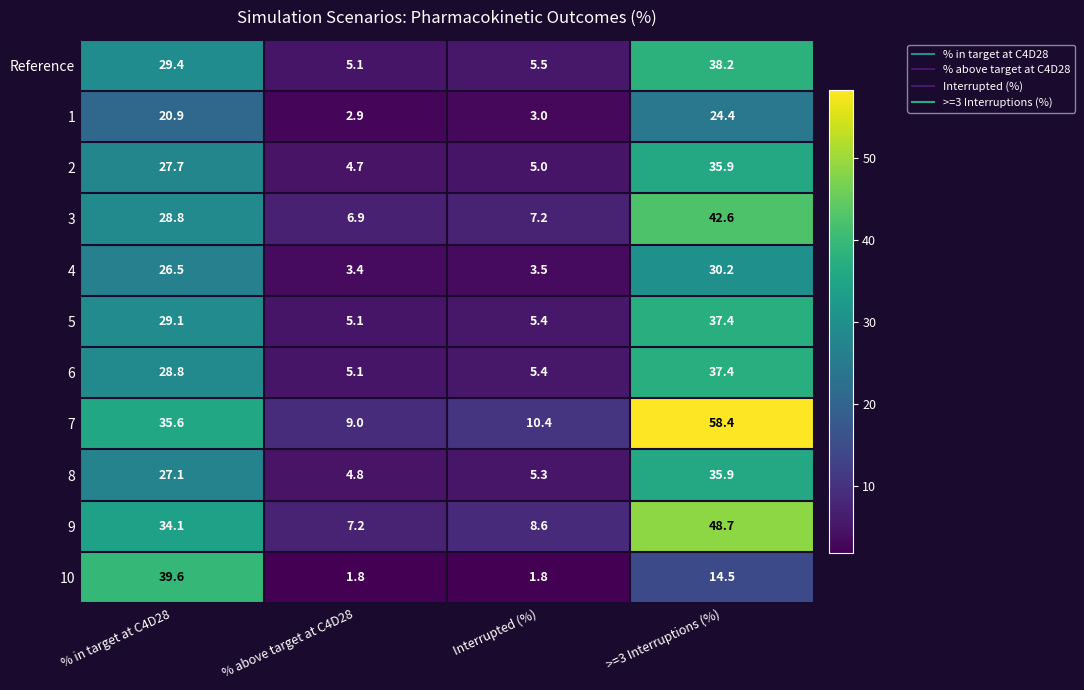

What is the approximate value of 8 at >=3 Interruptions (%)?

35.9